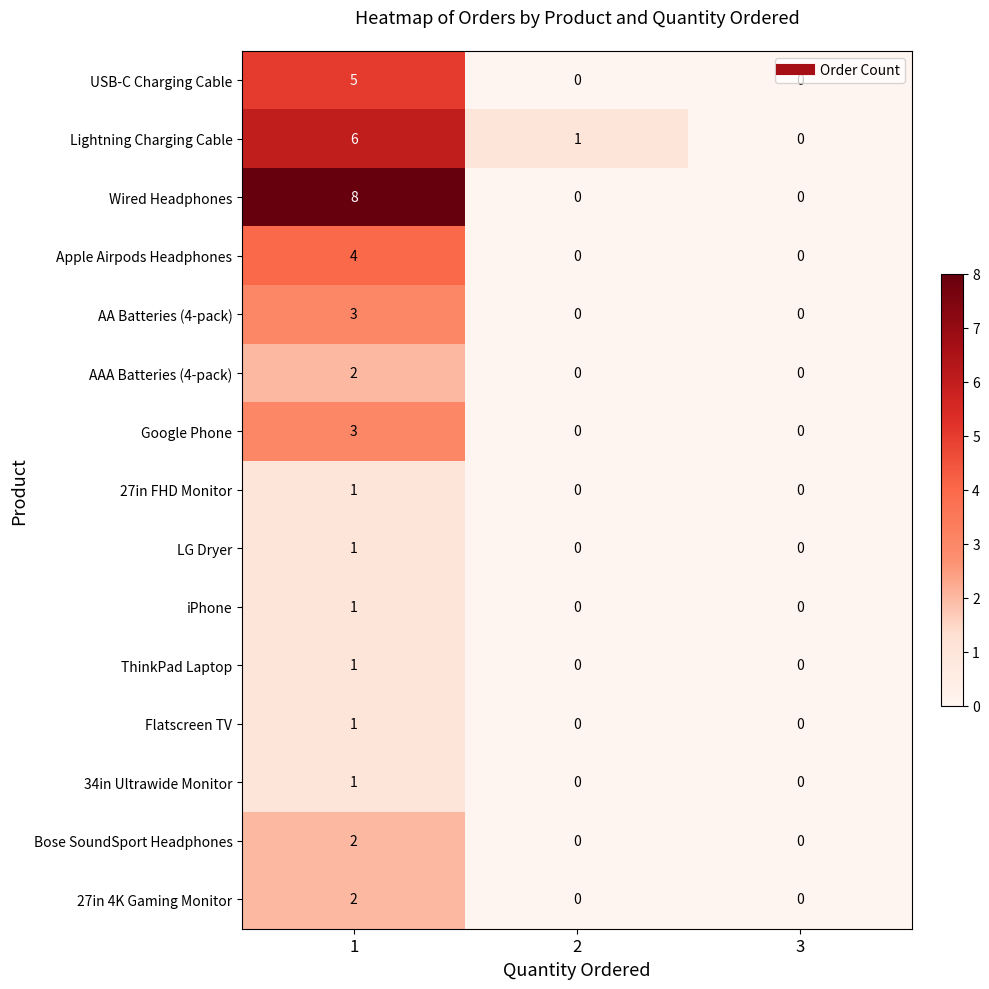

True or false: Wired Headphones has a value of 5 at 1.

False